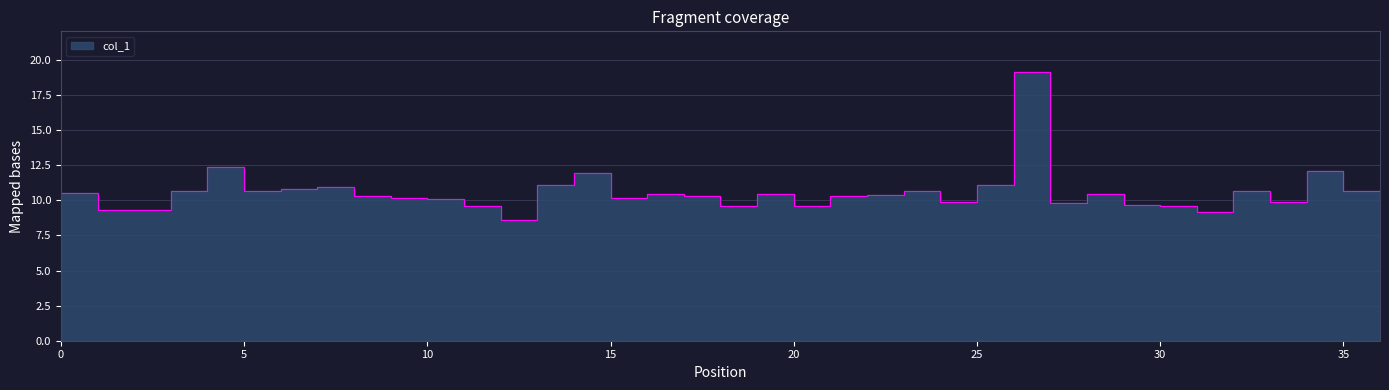

List the labels in order of value, largest first.

26, 4, 34, 14, 13, 25, 7, 6, 5, 3, 35, 32, 23, 0, 28, 19, 16, 22, 17, 21, 8, 36, 9, 15, 10, 33, 24, 27, 29, 11, 20, 18, 30, 1, 2, 31, 12